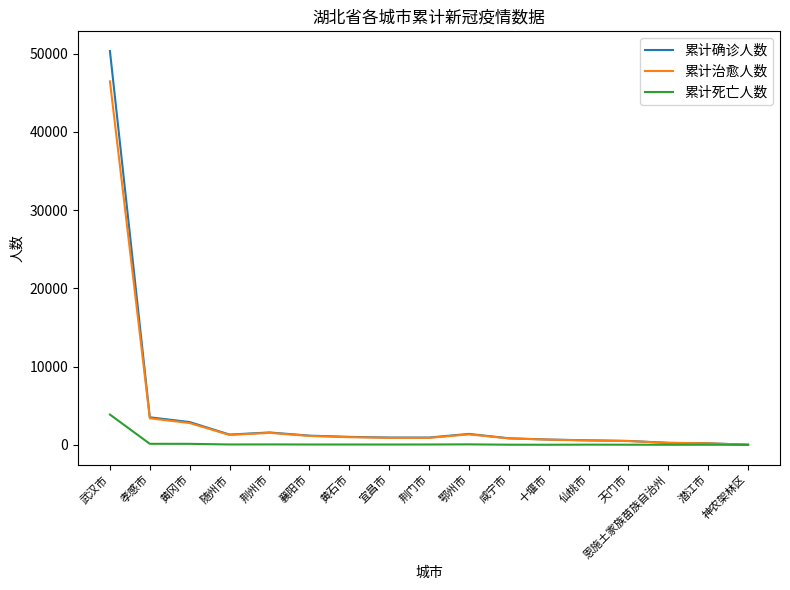

The value of 累计死亡人数 at 潜江市 is 9. True or false?

True